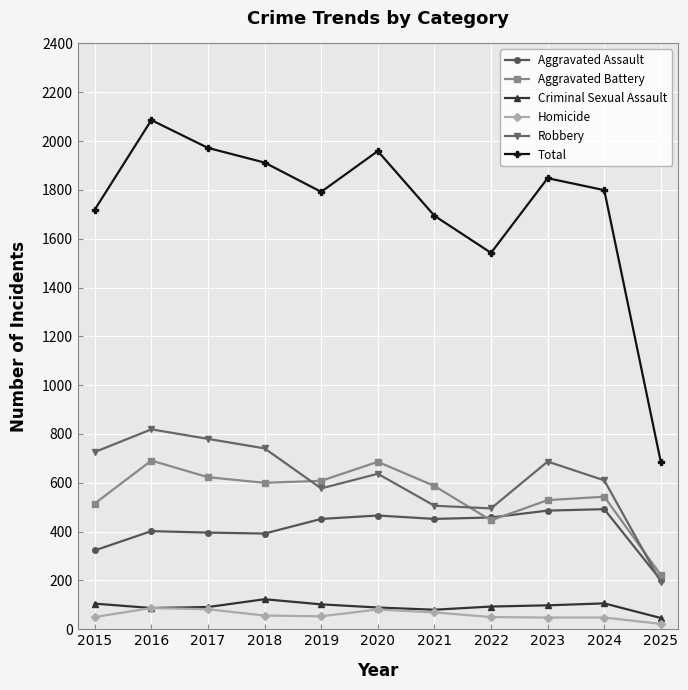

How many distinct data groups are displayed?

6